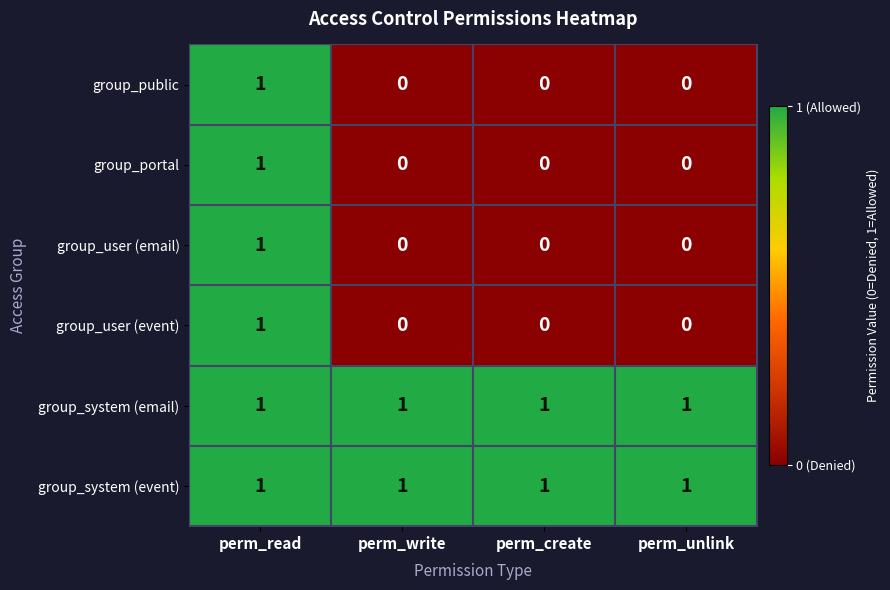

The group_portal series shows 0 at perm_read. True or false?

False